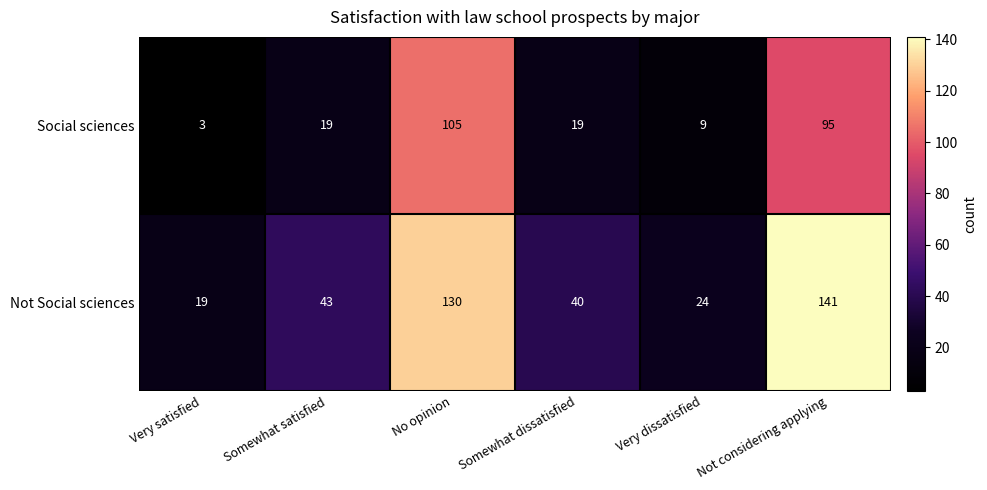

What value does the Not Social sciences series have at Not considering applying?

141